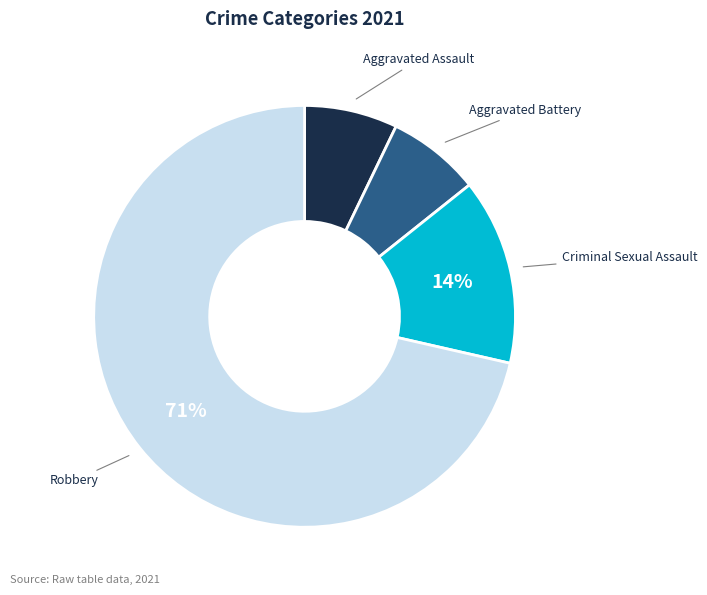

To the nearest percent, what is the average slice percentage?

25%